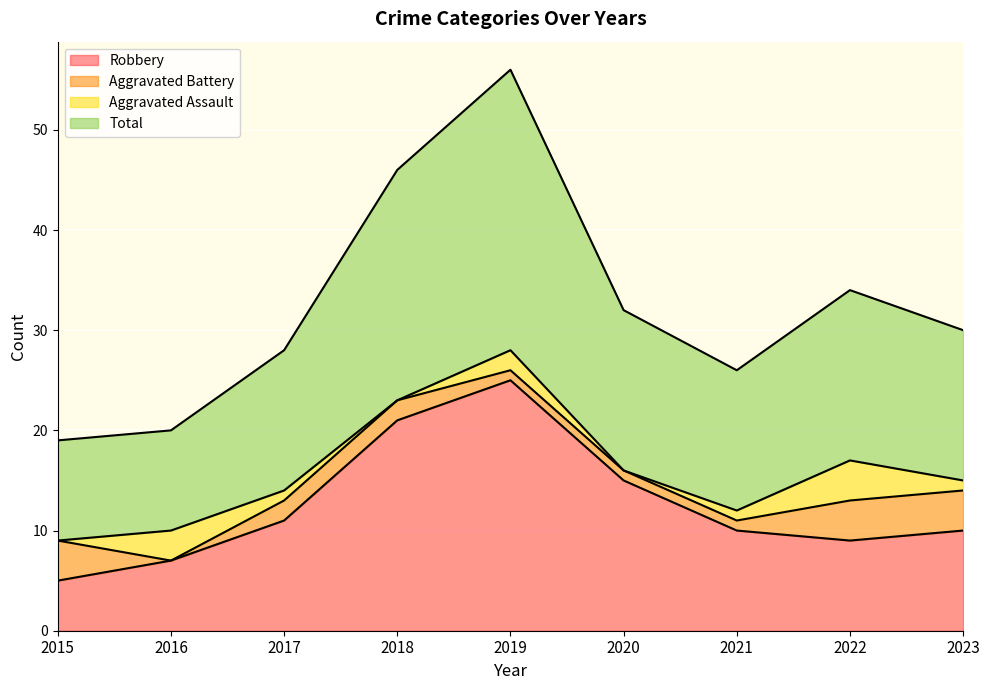

Which has a higher value, 2017 or 2015?

2017